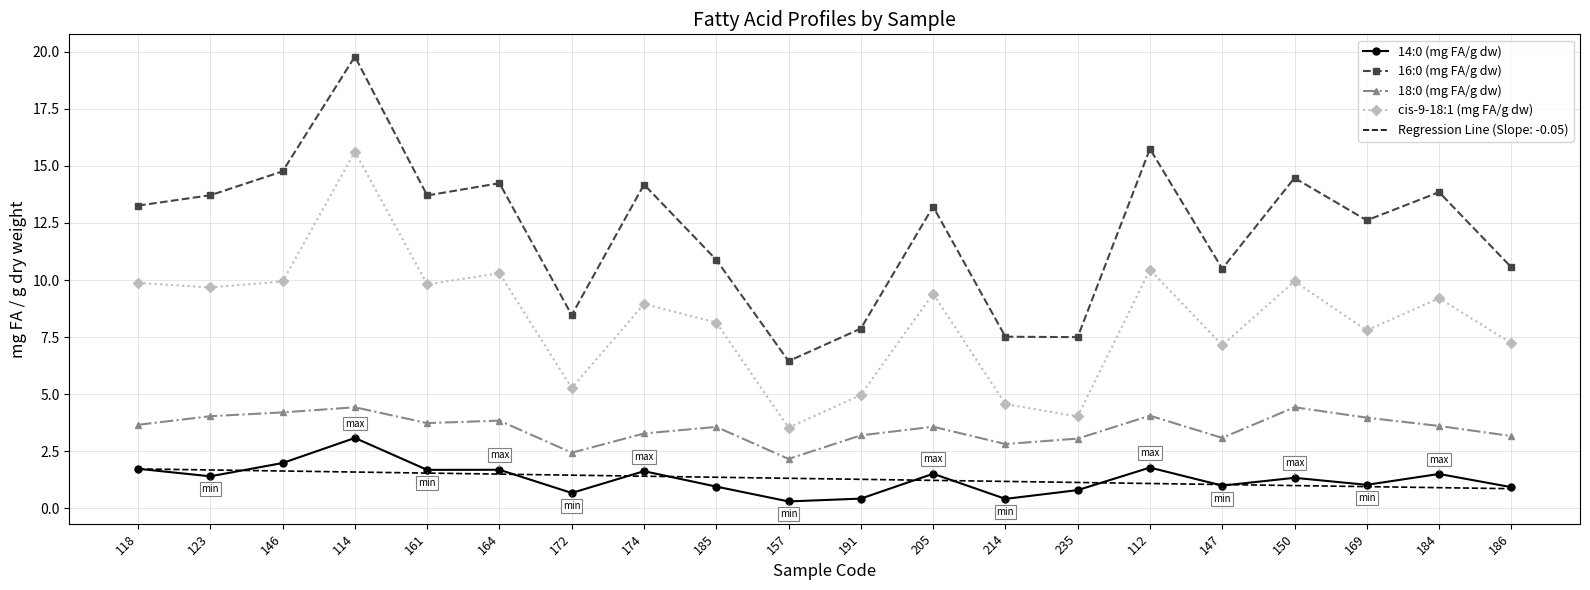

Is the value of 16:0 (mg FA/g dw) at 123 greater than the value of 14:0 (mg FA/g dw) at 164?

Yes